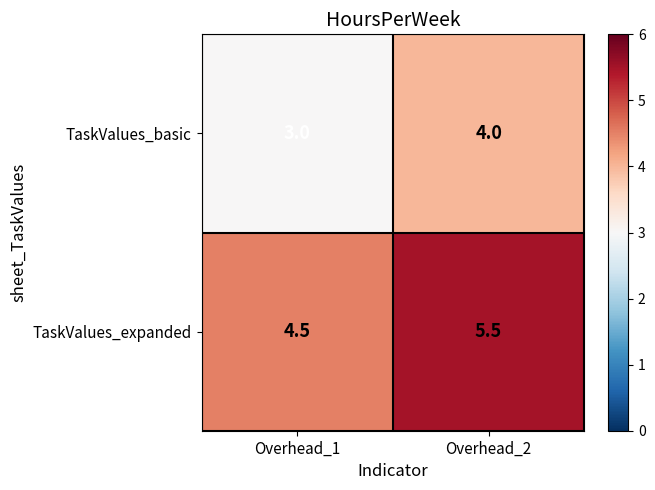

What is the total value across all series at Overhead_1?

7.5